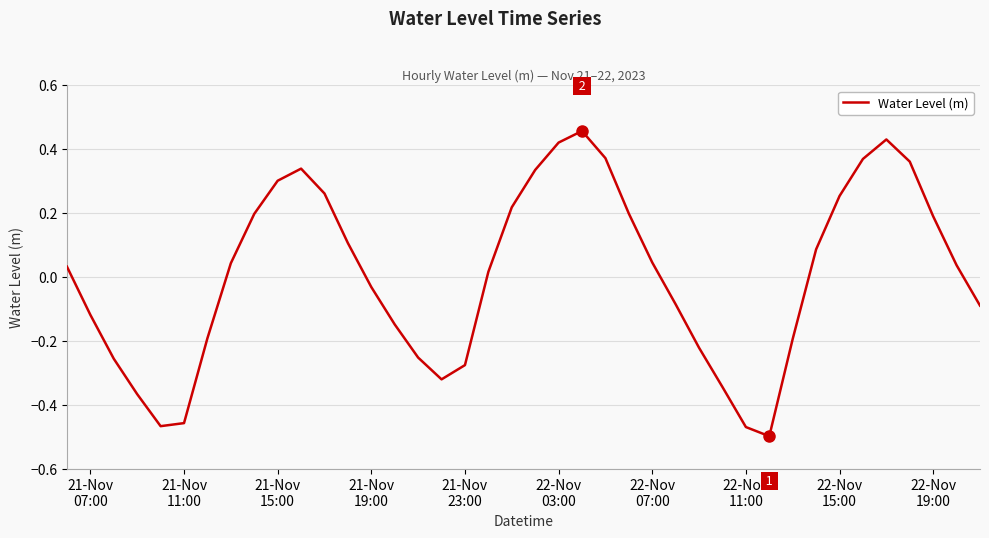

What is the difference between the maximum and minimum values?

1.0